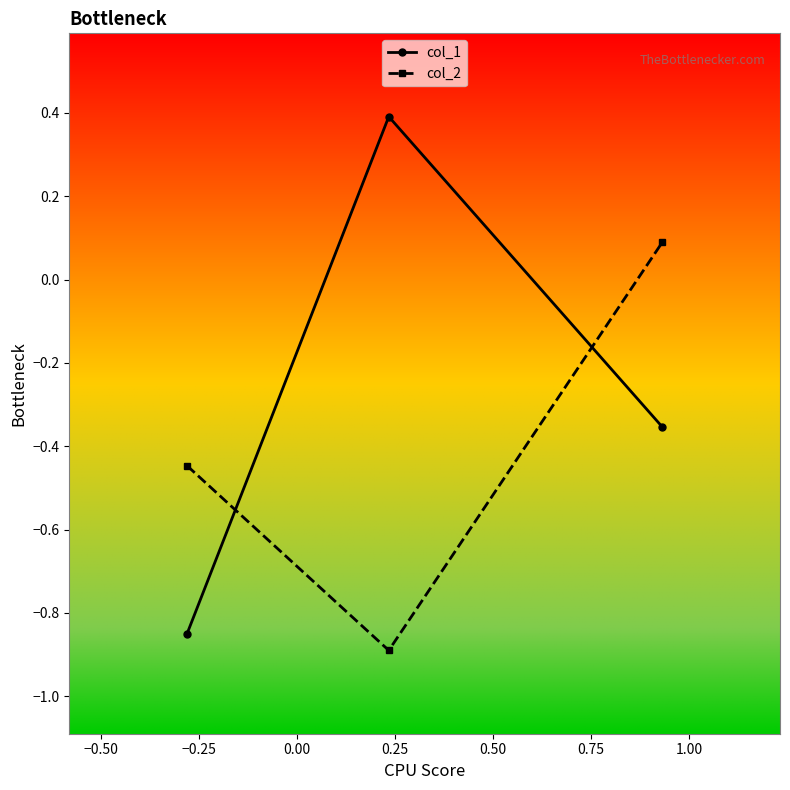

What is the minimum value shown in the chart?

-0.9